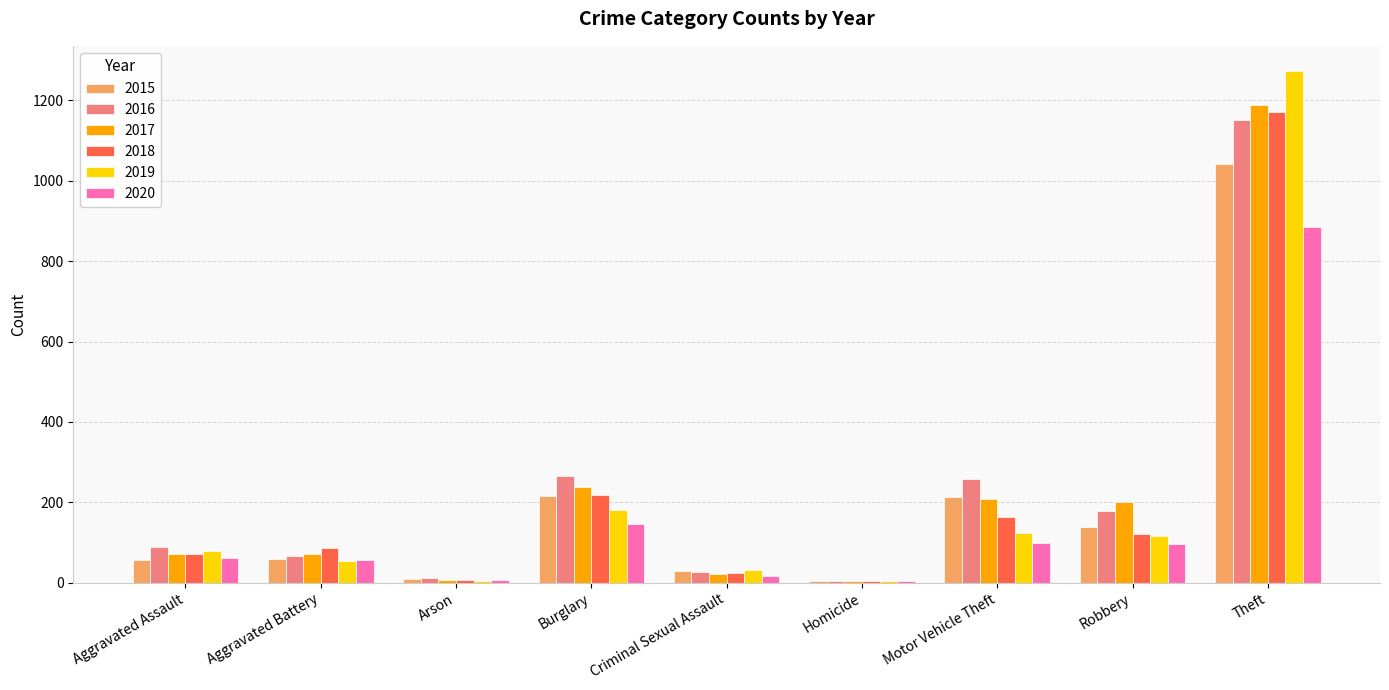

Between Aggravated Assault and Burglary, which series saw the biggest shift?

2016